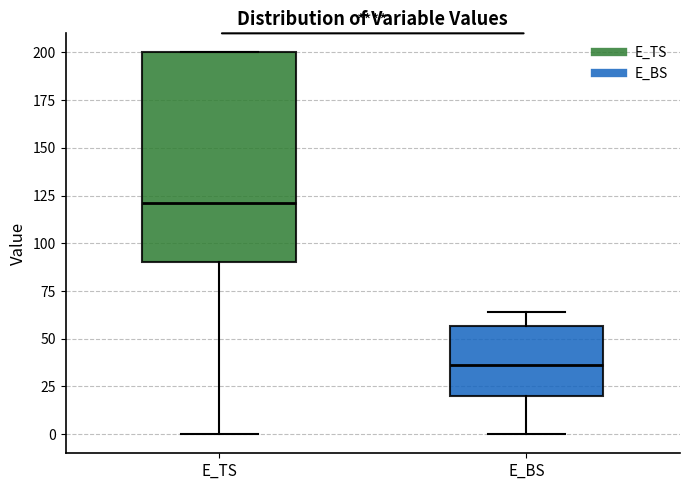

Reading left to right, transcribe this box plot: for each box, give where its median line is, the range the box spans, and where its two whiskers end, as read against the y-axis. The values are not printed on the chart, so give them approximately, as read against the axis.

E_TS: median 120, box 90 to 200, whiskers 0 to 200
E_BS: median 35, box 20 to 55, whiskers 0 to 65